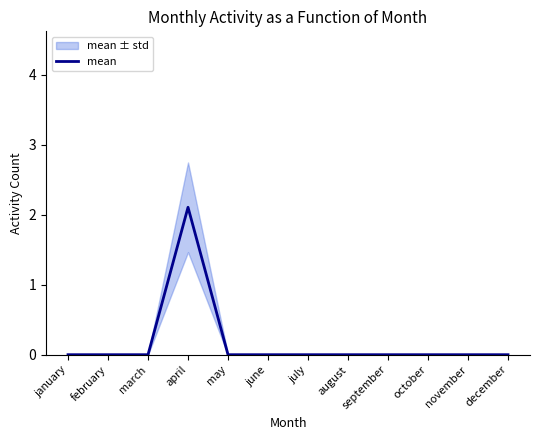

Count the number of values greater than 0.

1